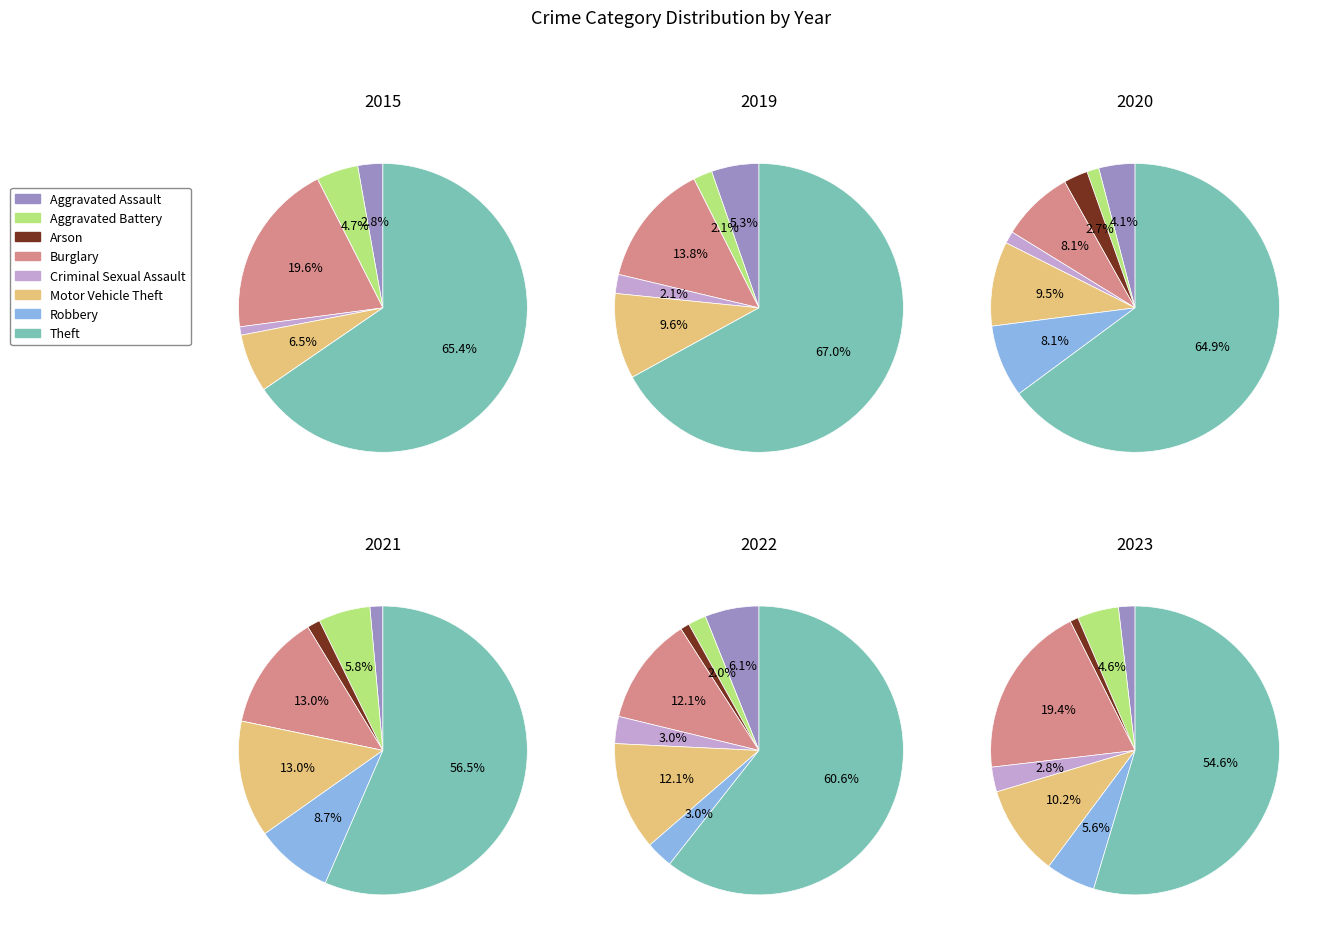

To the nearest percent, what is the difference between the largest and smallest slice percentages?

60%